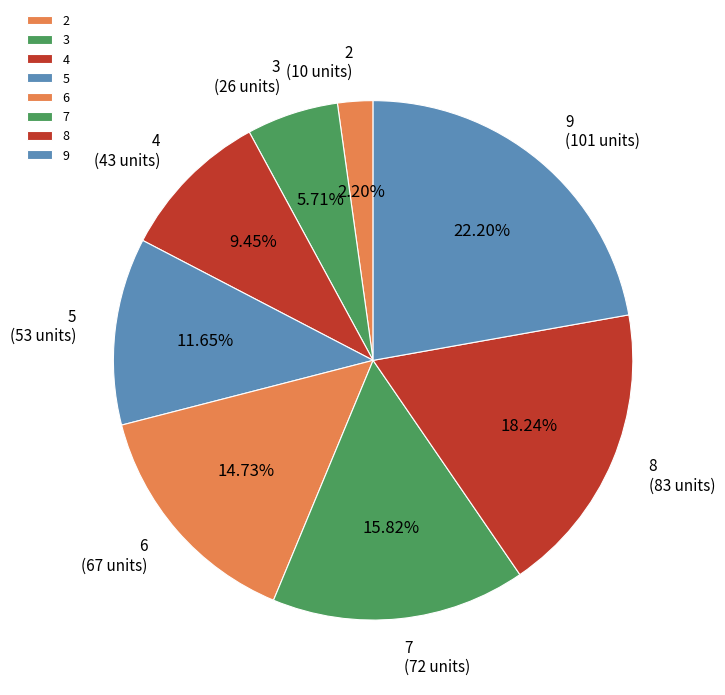

Does 4 represent more than half of the total?

No